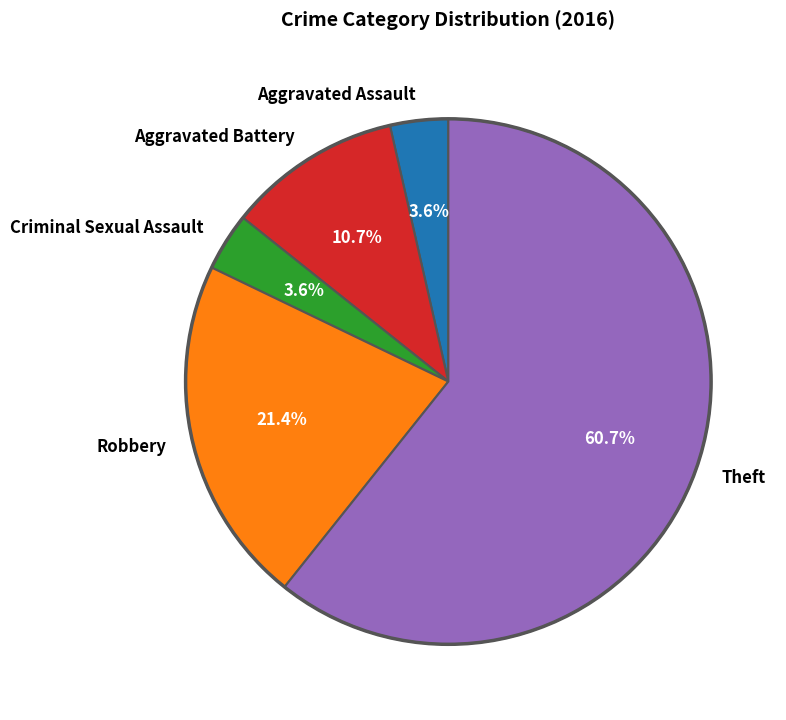

What percentage is the Theft slice, to the nearest percent?

61%